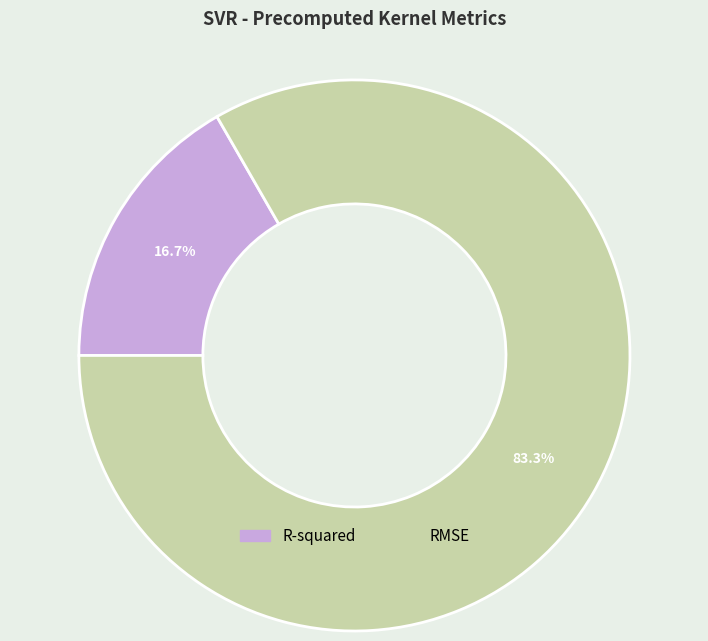

How many slices are in this pie chart?

2